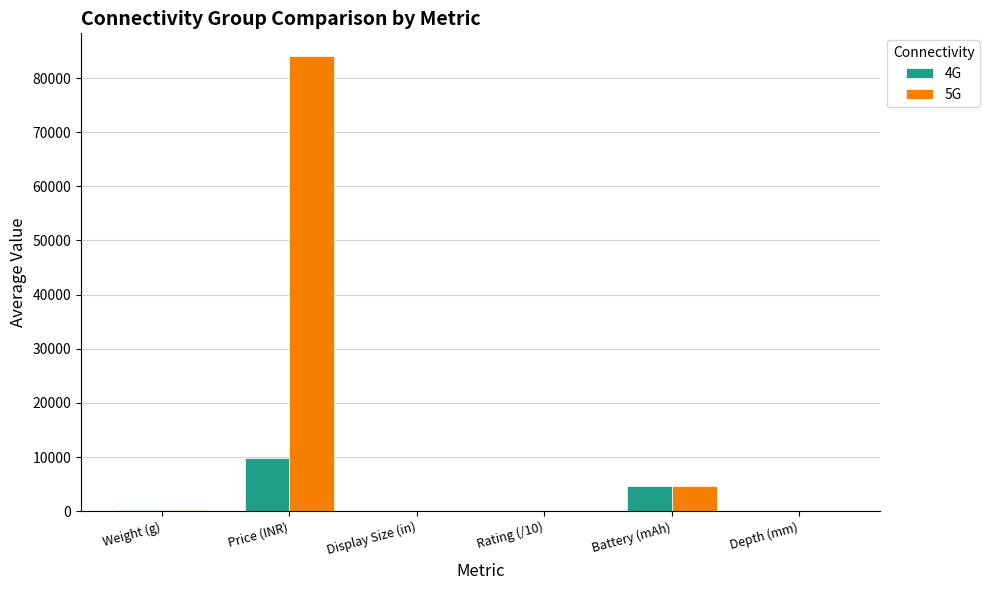

Is the value of 5G at Display Size (in) greater than the value of 4G at Battery (mAh)?

No